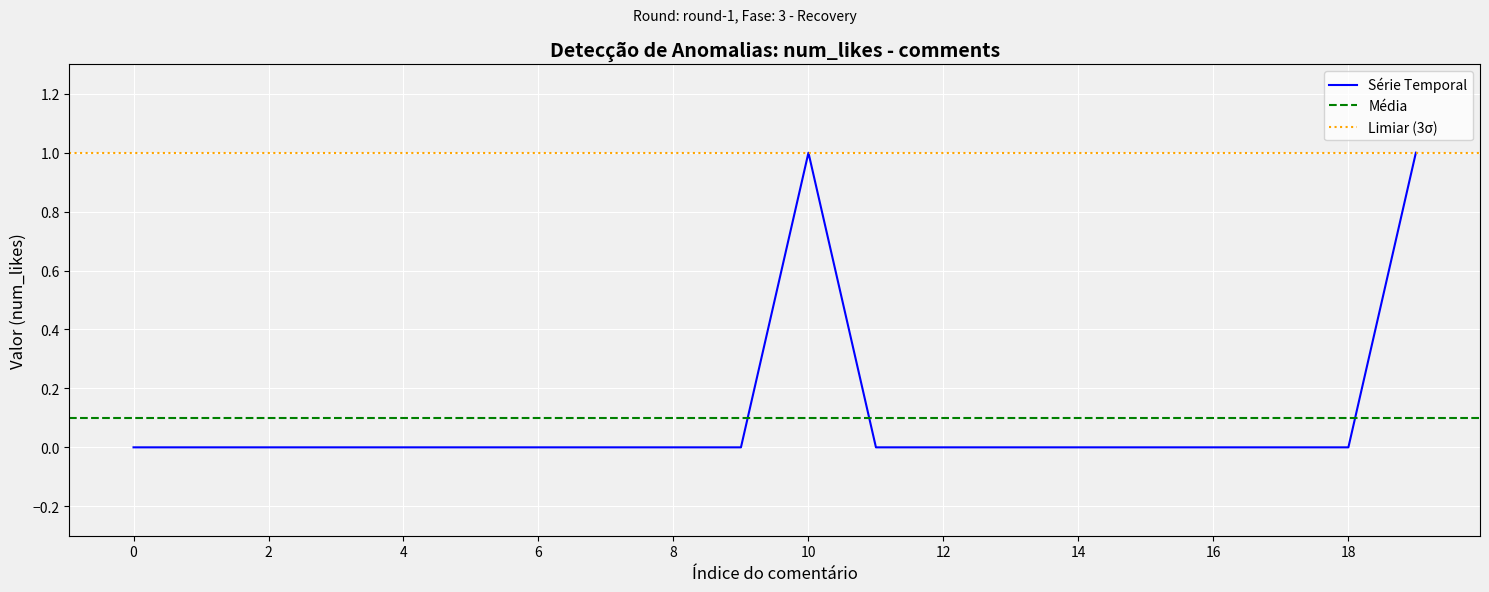

The chart shows a value of 0 at 1. True or false?

False